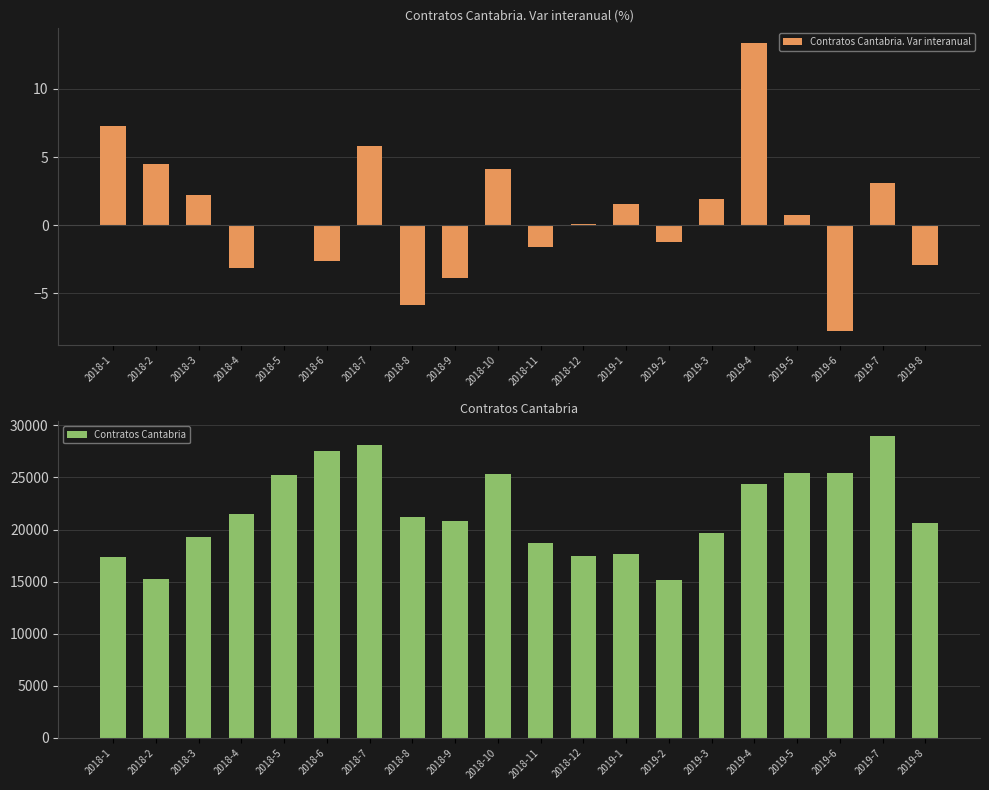

At 2018-5, list the series in order from largest to smallest.

Contratos Cantabria, Contratos Cantabria. Var interanual